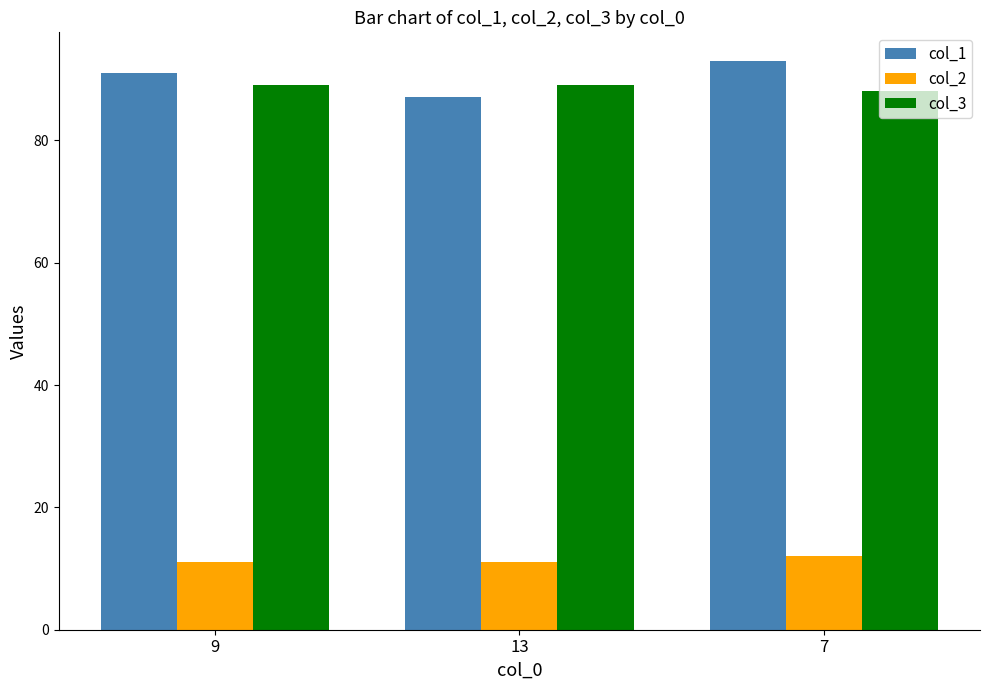

The value of col_2 at 9 is 11. True or false?

True